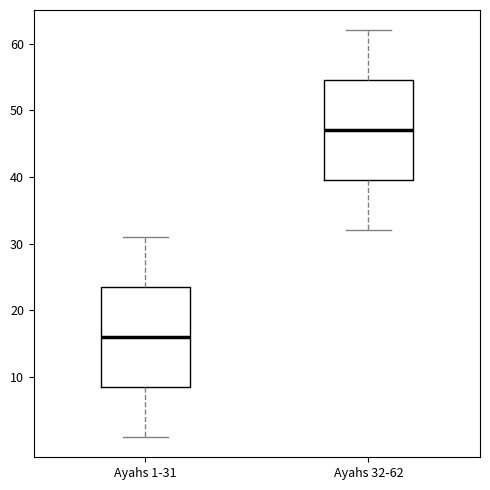

Which box has the lowest median line?

Ayahs 1-31